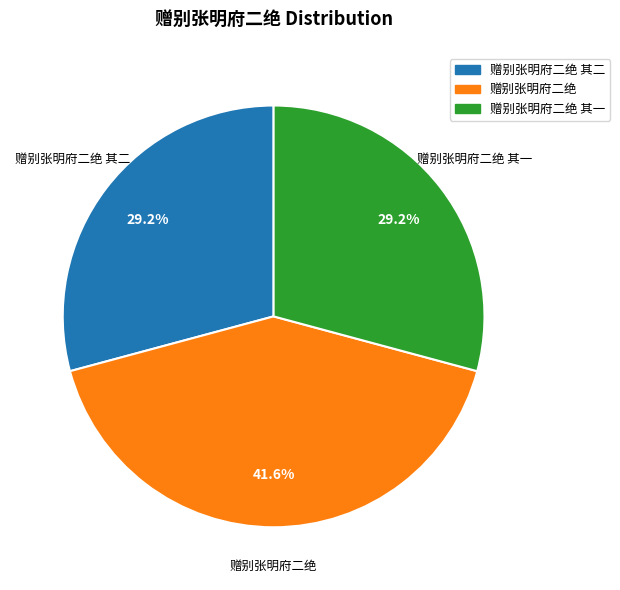

Is there a majority slice in this chart?

No